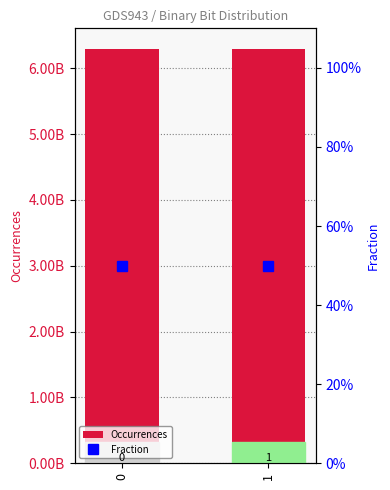

Reading left to right, extract all data points from this chart.

Occurrences: 6291505544.0	6291406456.0
Fraction: 0.5	0.5